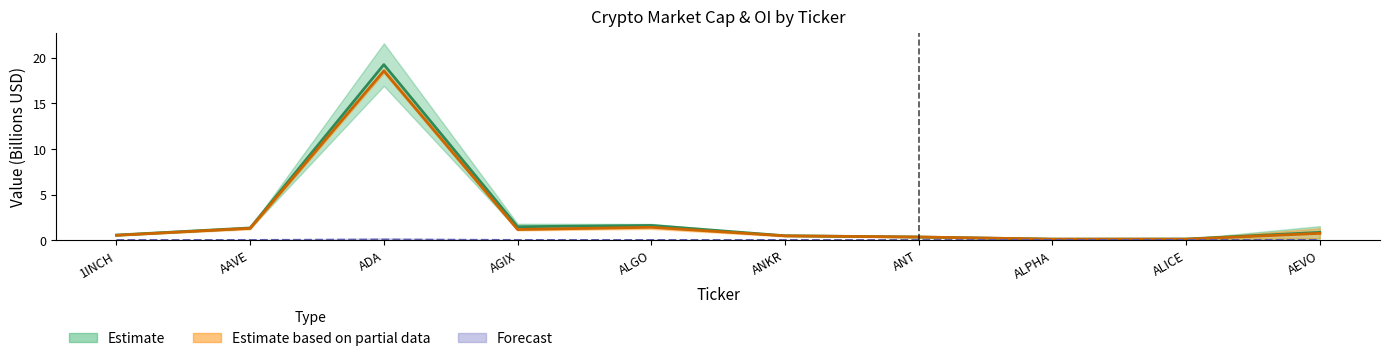

What is the sum of all Estimate (mid) values?

26.1